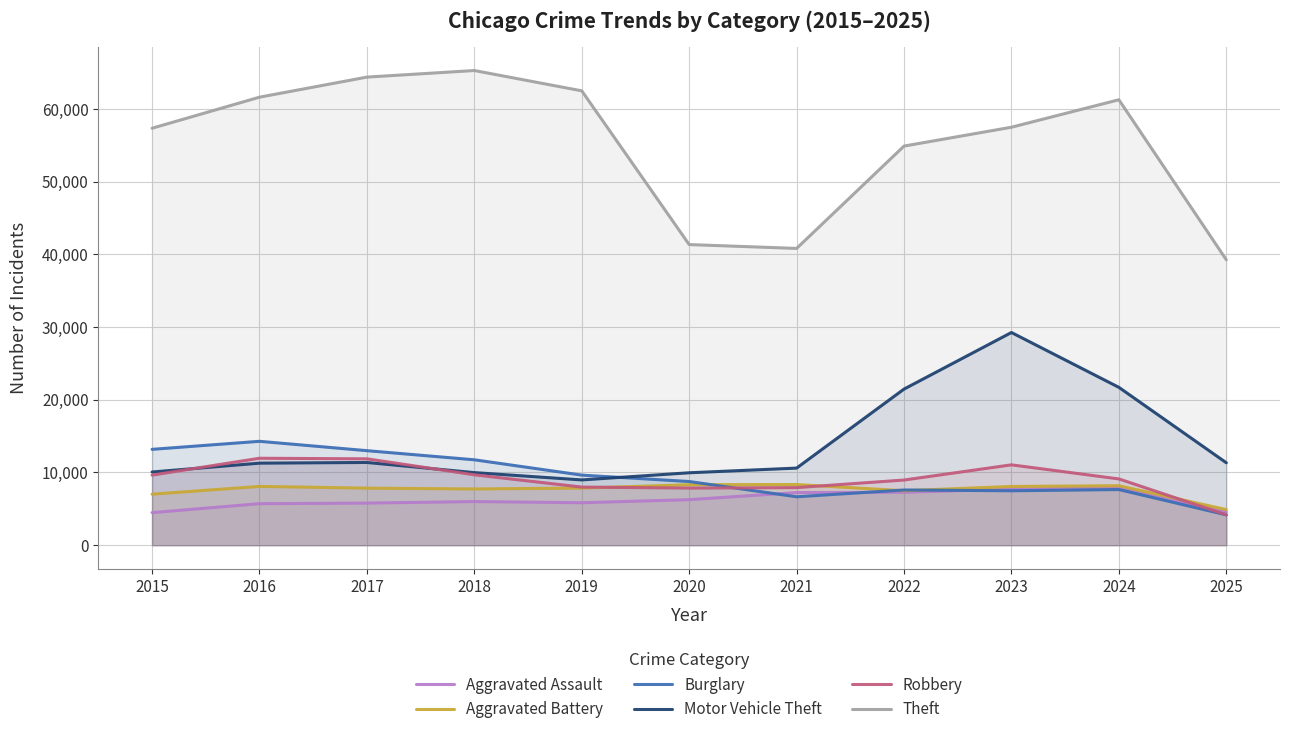

Rank the series at 2022 from lowest to highest value.

Aggravated Assault, Aggravated Battery, Burglary, Robbery, Motor Vehicle Theft, Theft